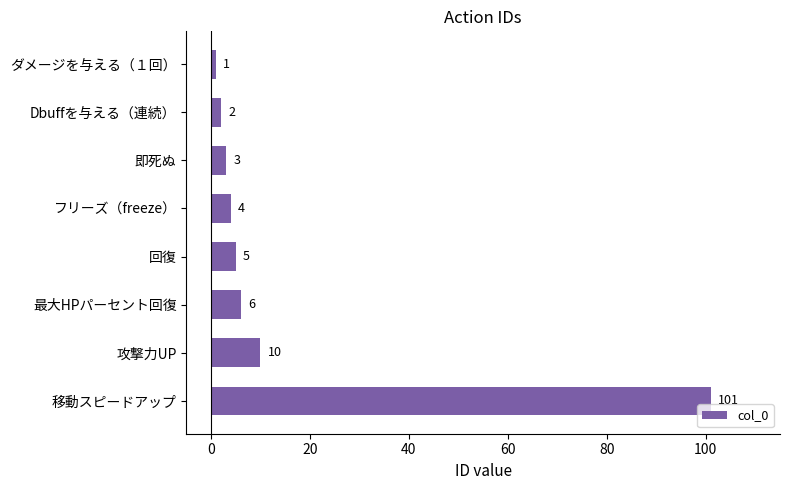

Reading bottom to top, what are all the values shown in this chart?

移動スピードアップ=101	攻撃力UP=10	最大HPパーセント回復=6	回復=5	フリーズ（freeze）=4	即死ぬ=3	Dbuffを与える（連続）=2	ダメージを与える（１回）=1